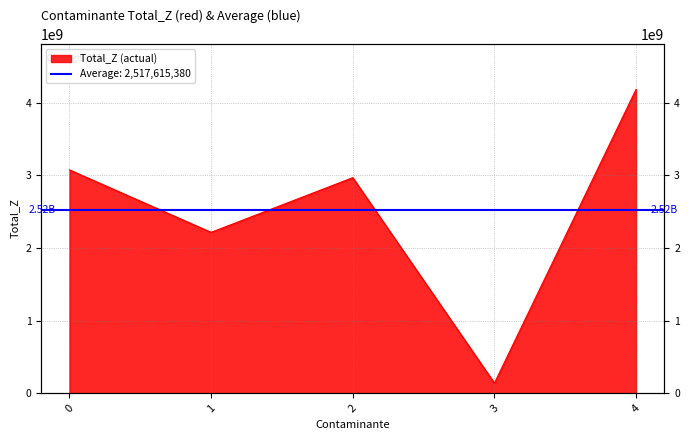

Rank the categories by value from lowest to highest.

3, 1, 2, 0, 4